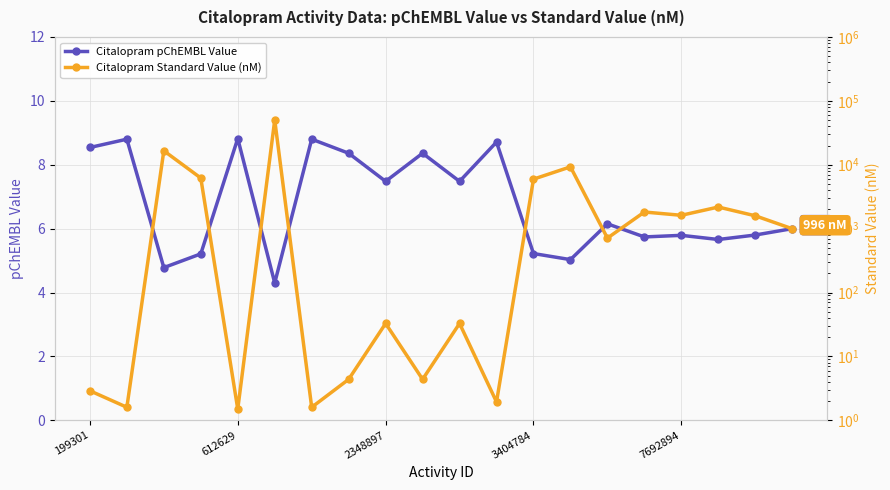

What are all the series names shown in the legend?

Citalopram pChEMBL Value, Citalopram Standard Value (nM)